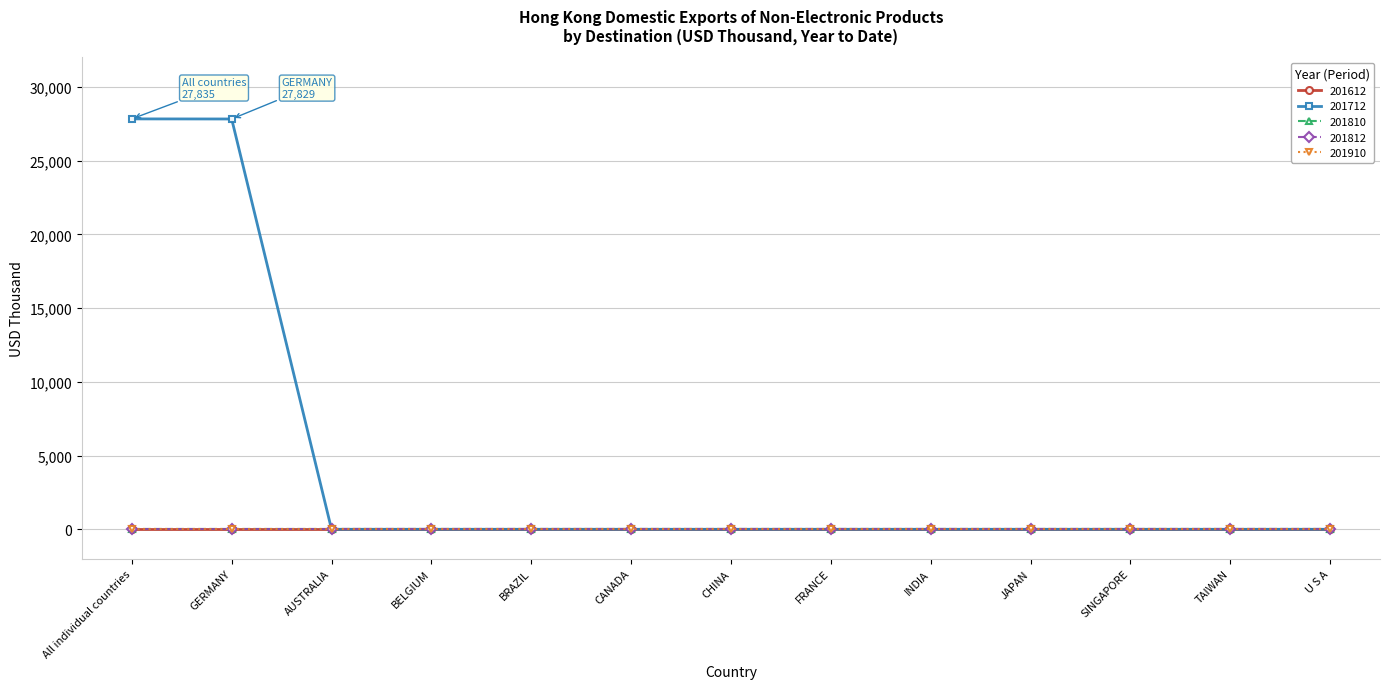

True or false: 201812 has more than 2 interior local peaks.

False